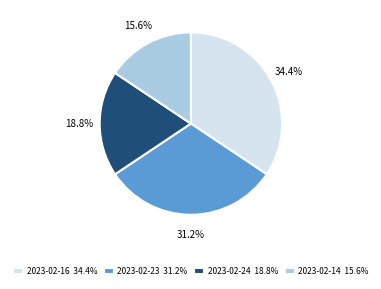

Between 2023-02-23 and 2023-02-24, which is larger?

2023-02-23